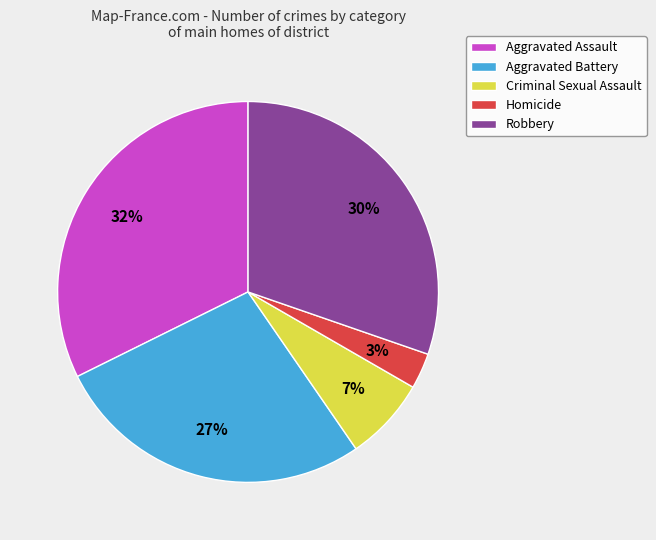

The Aggravated Battery slice represents 21% of the pie. True or false?

False